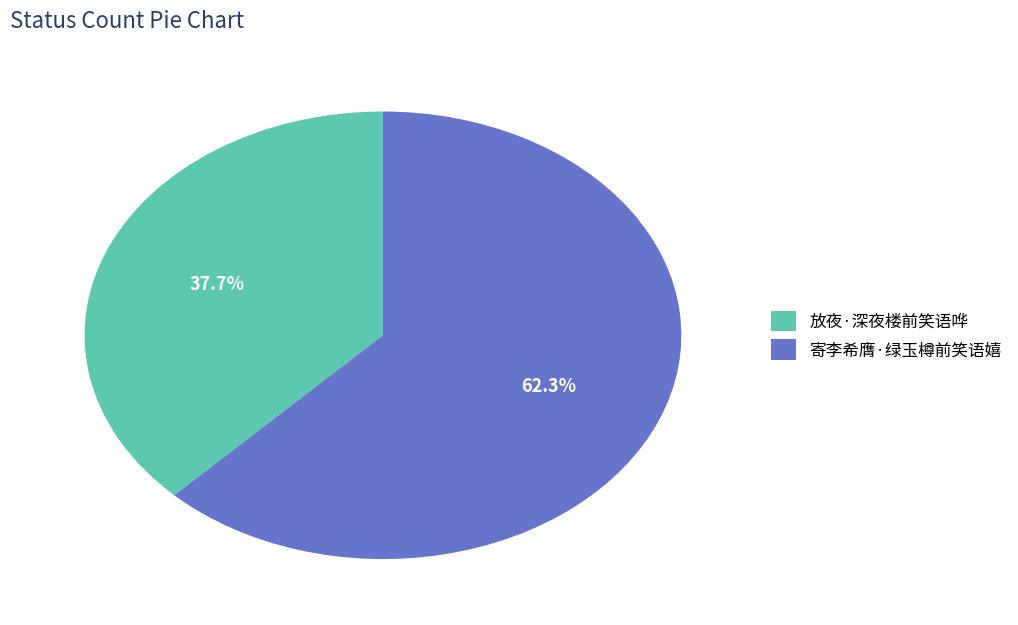

Which has a higher value, 寄李希膺·绿玉樽前笑语嬉 or 放夜·深夜楼前笑语哗?

寄李希膺·绿玉樽前笑语嬉